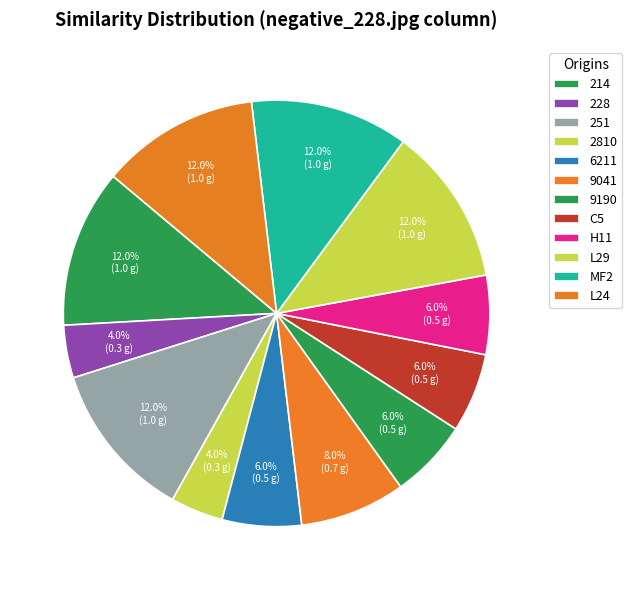

How many segments does this pie chart have?

12